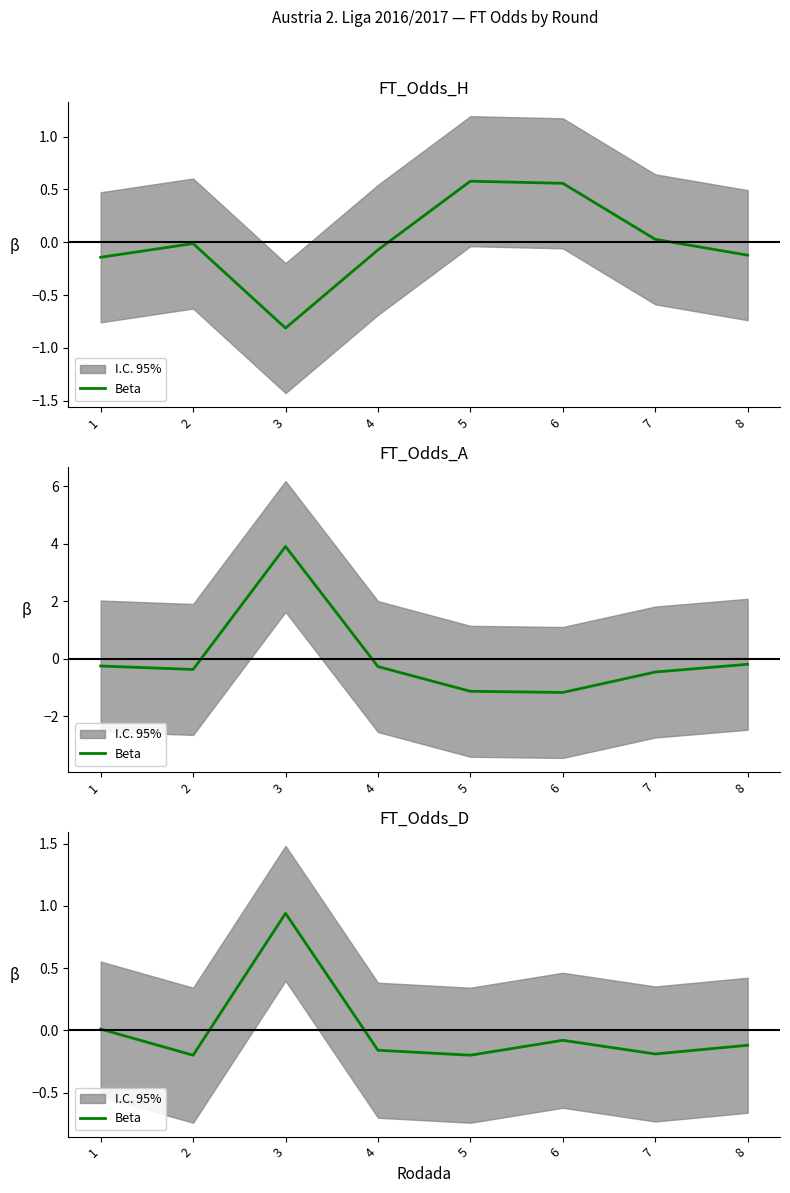

Which category has the lowest value across all series?

2